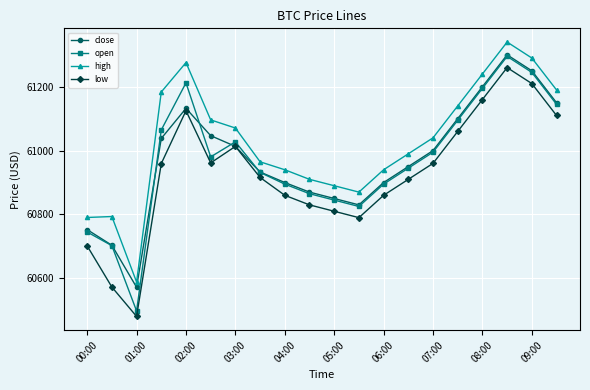

Which series has the largest total across all categories?

high